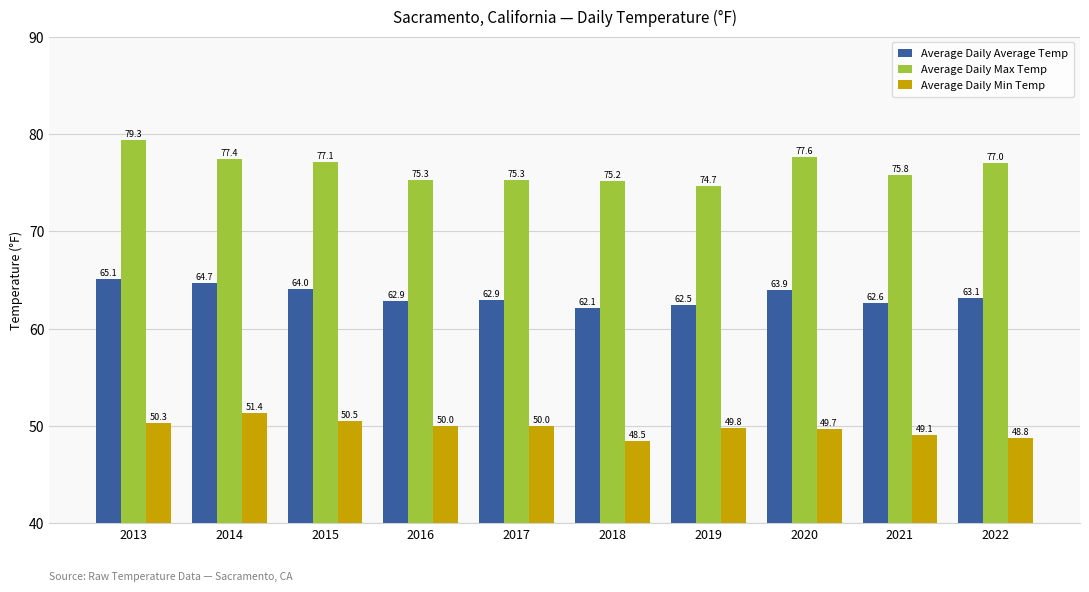

At which label does Average Daily Average Temp reach its minimum?

2018